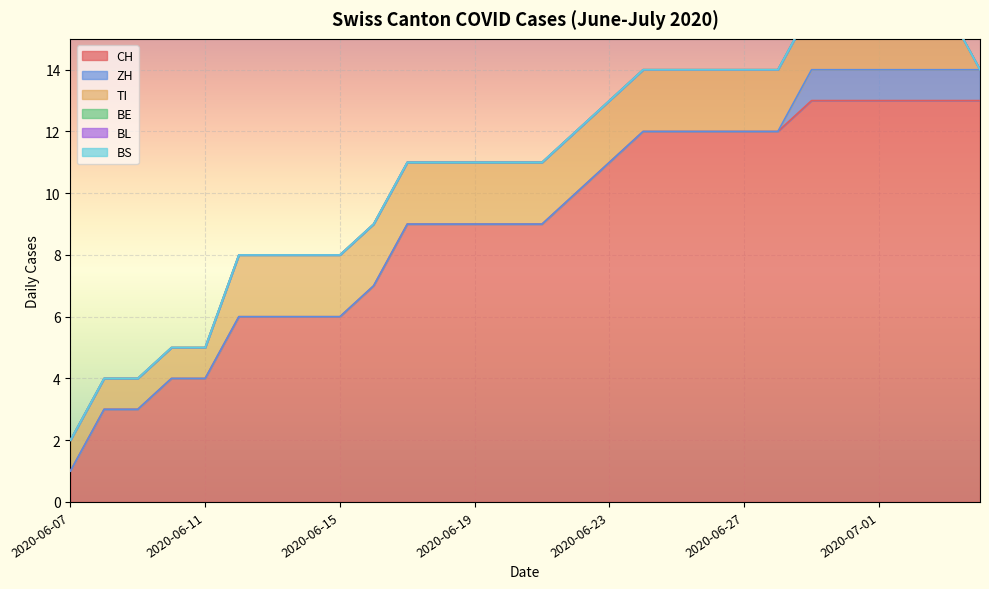

Where is CH nearest to the value 7?

2020-06-16